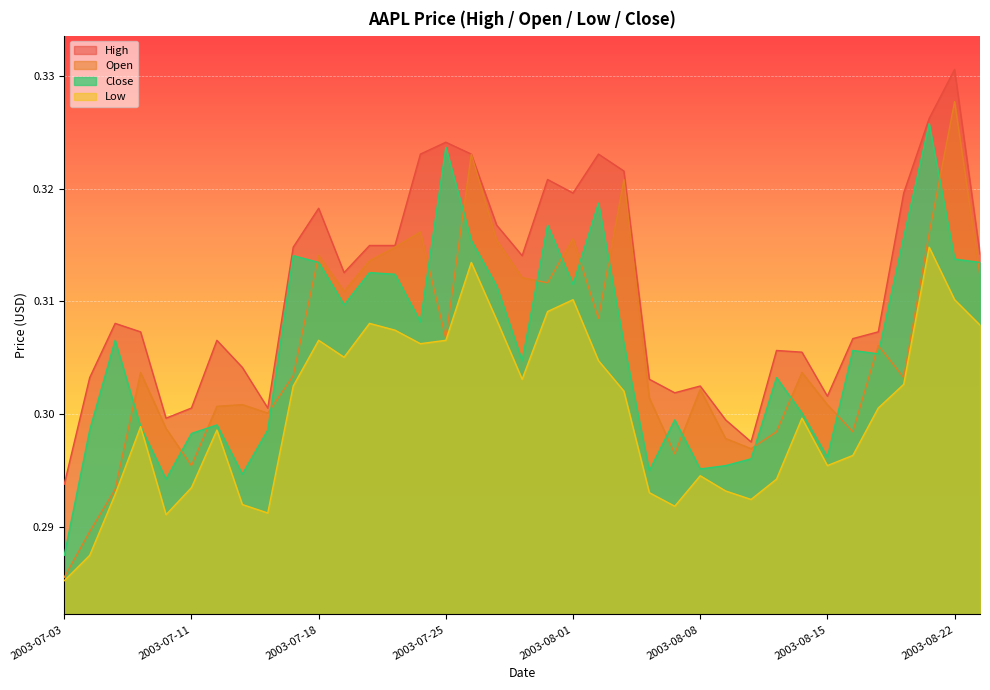

What position from the right is 2003-08-15?

7